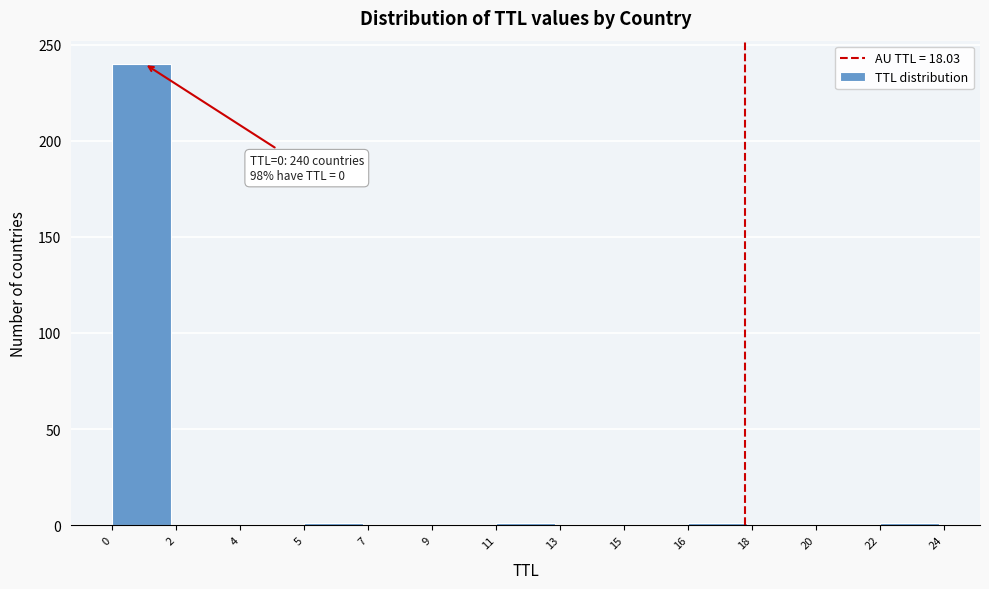

What is the maximum value shown in the chart?

240